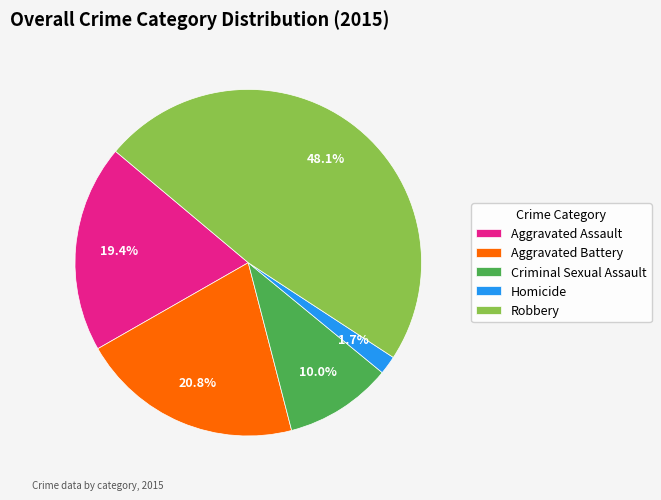

Does Aggravated Assault account for over 50% of the chart?

No